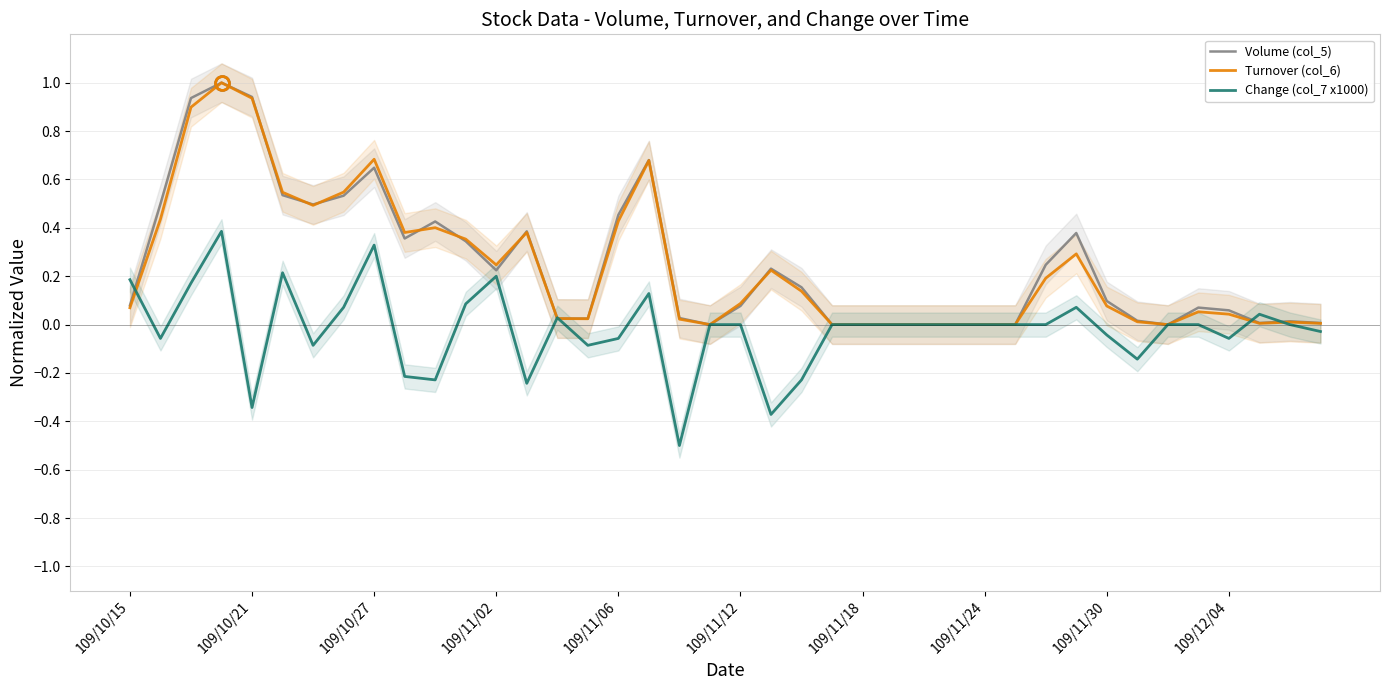

What is the maximum value for Volume (col_5)?

1.0